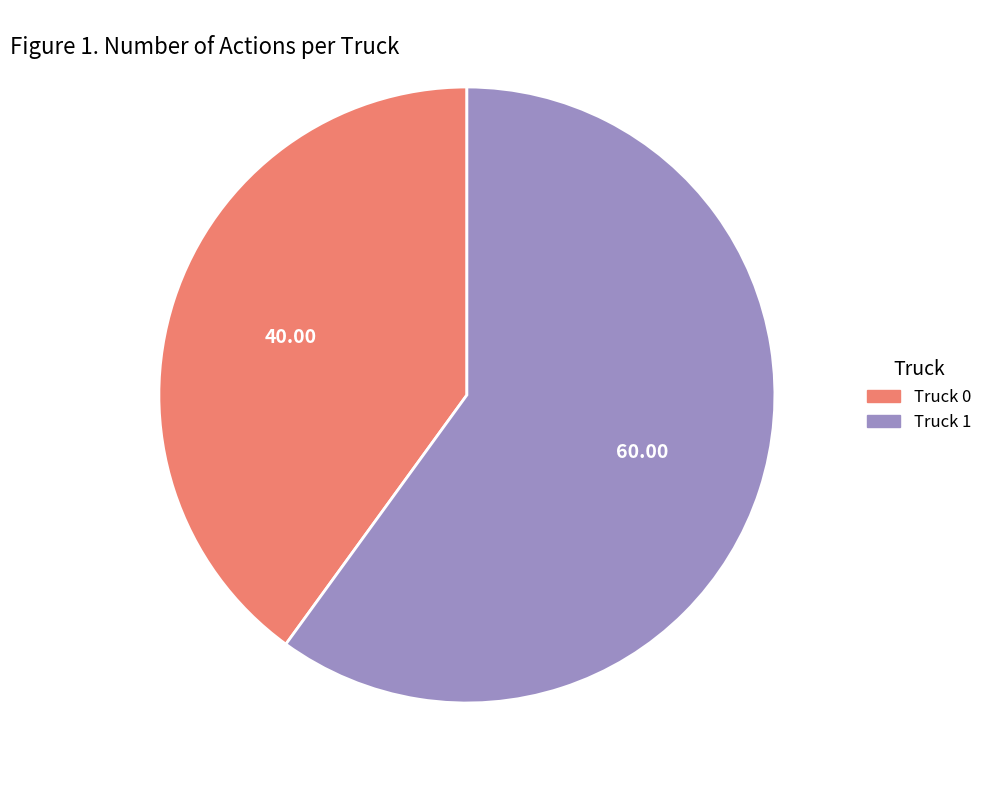

Is Truck 0 the majority of the pie?

No